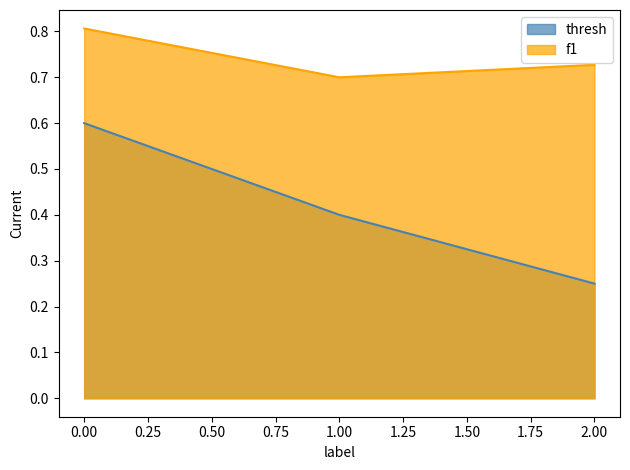

How many thresh values are between 0 and 1?

3